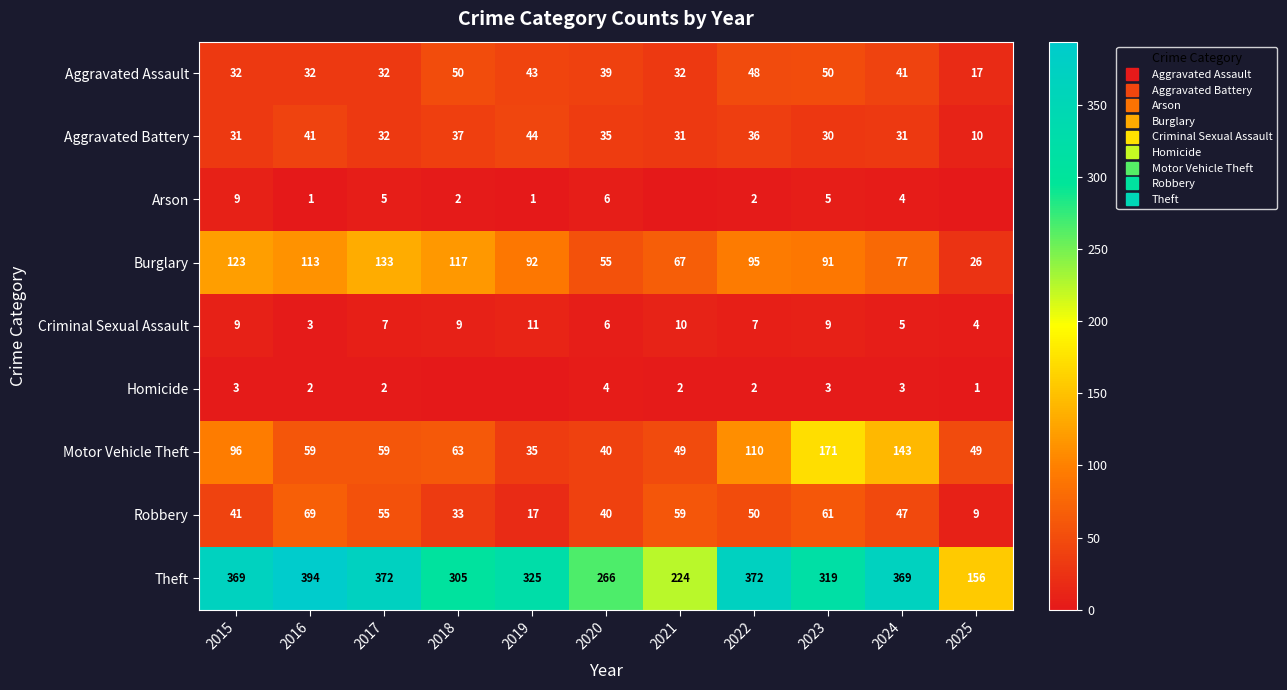

What is the average value of the Robbery series?

44